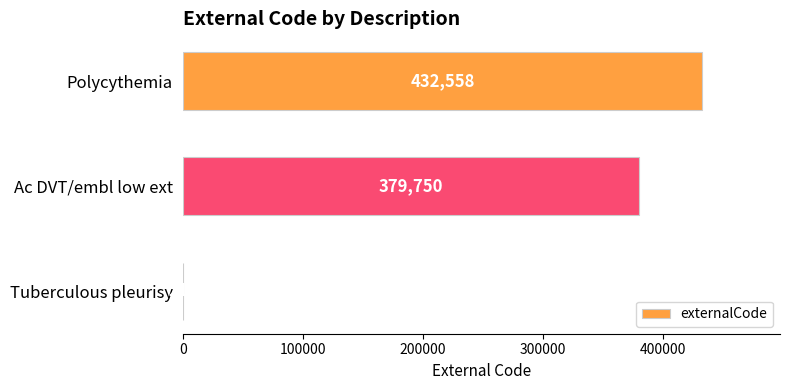

Are the bars grouped side by side (vs. stacked)?

No